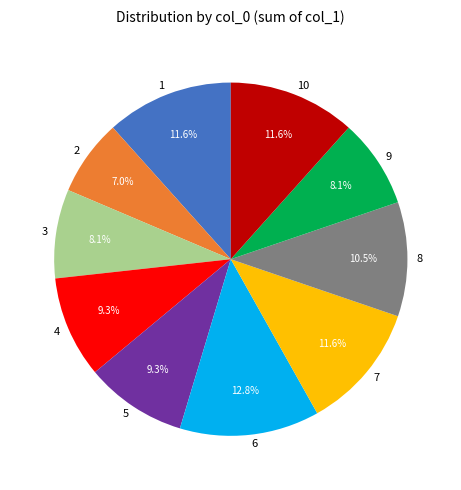

The 7 slice represents 1% of the pie. True or false?

False